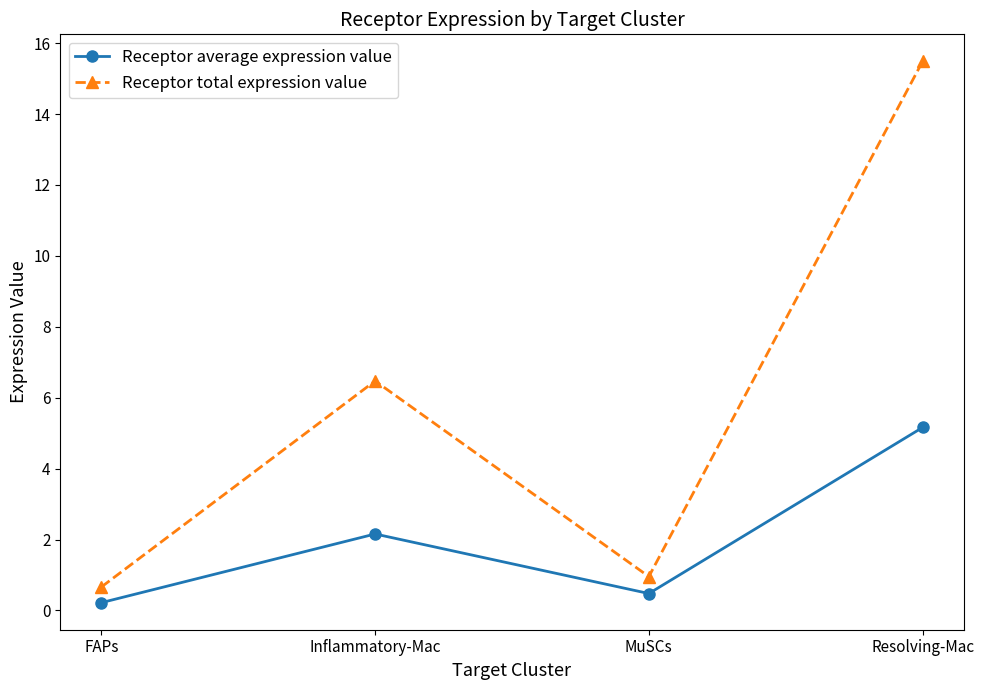

Where is the first local minimum for Receptor average expression value?

MuSCs